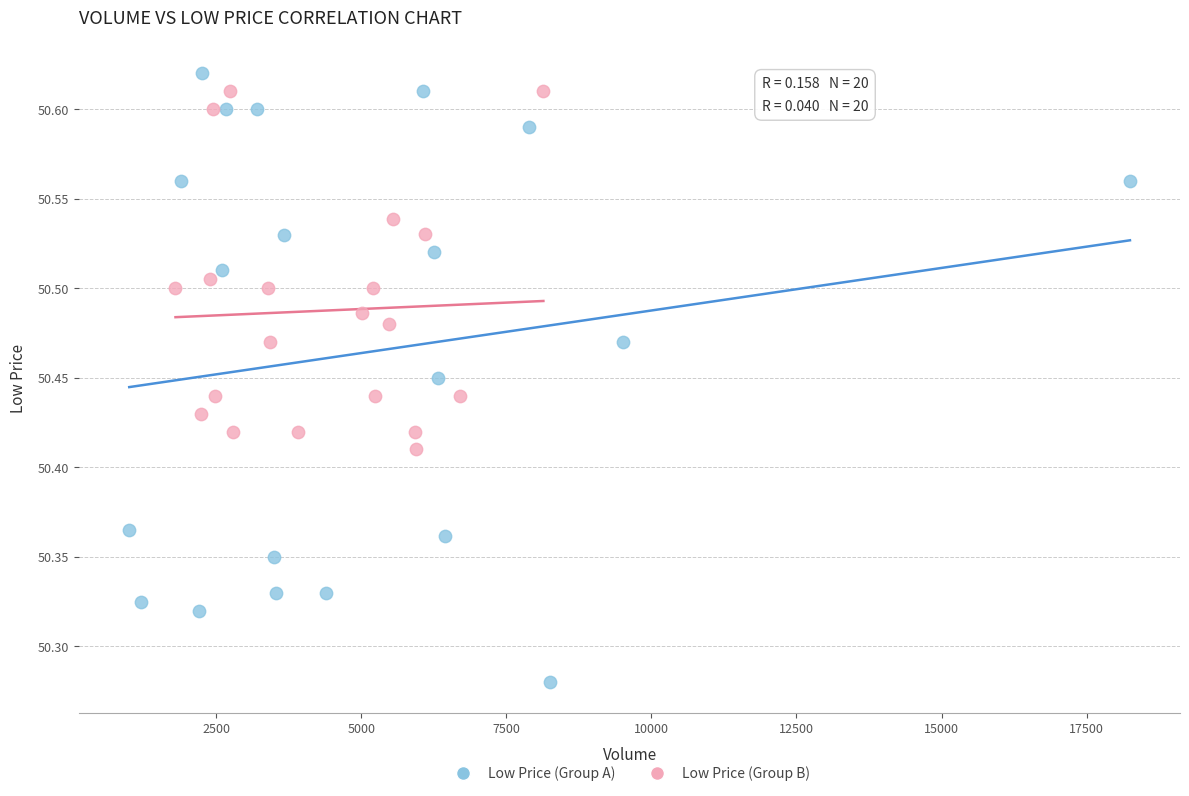

Which series has the widest spread of Y values?

Low Price (Group A)